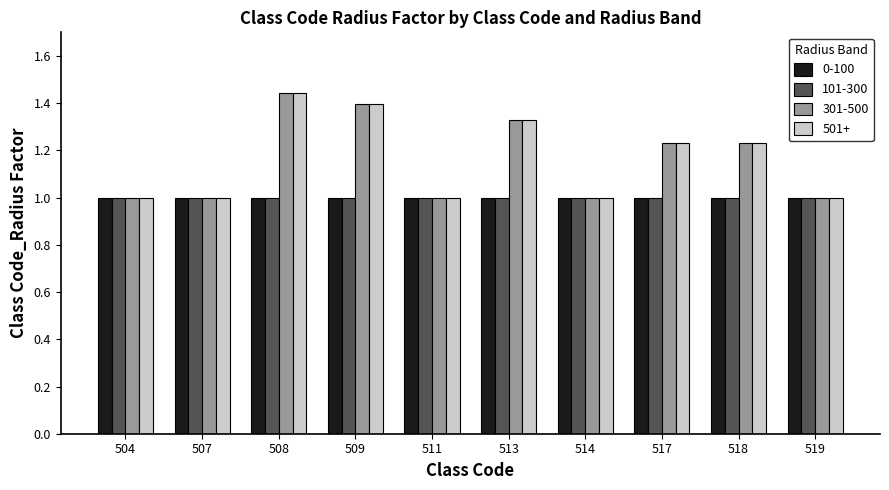

What is the total value across all series at 519?

4.0